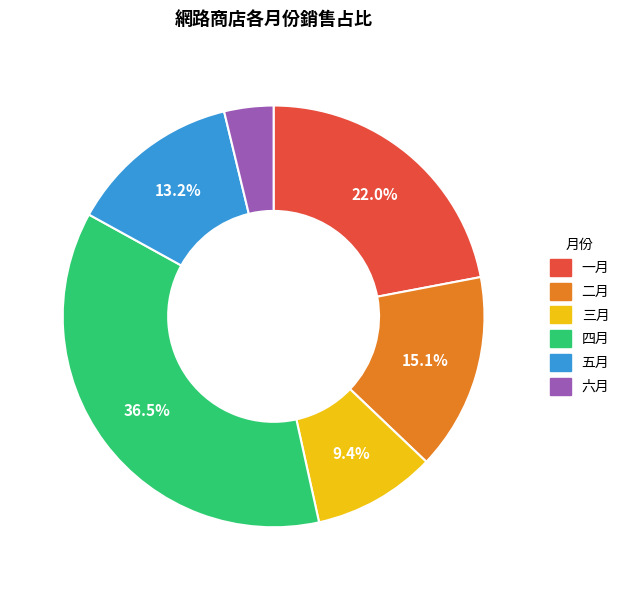

Between 一月 and 六月, which is larger?

一月